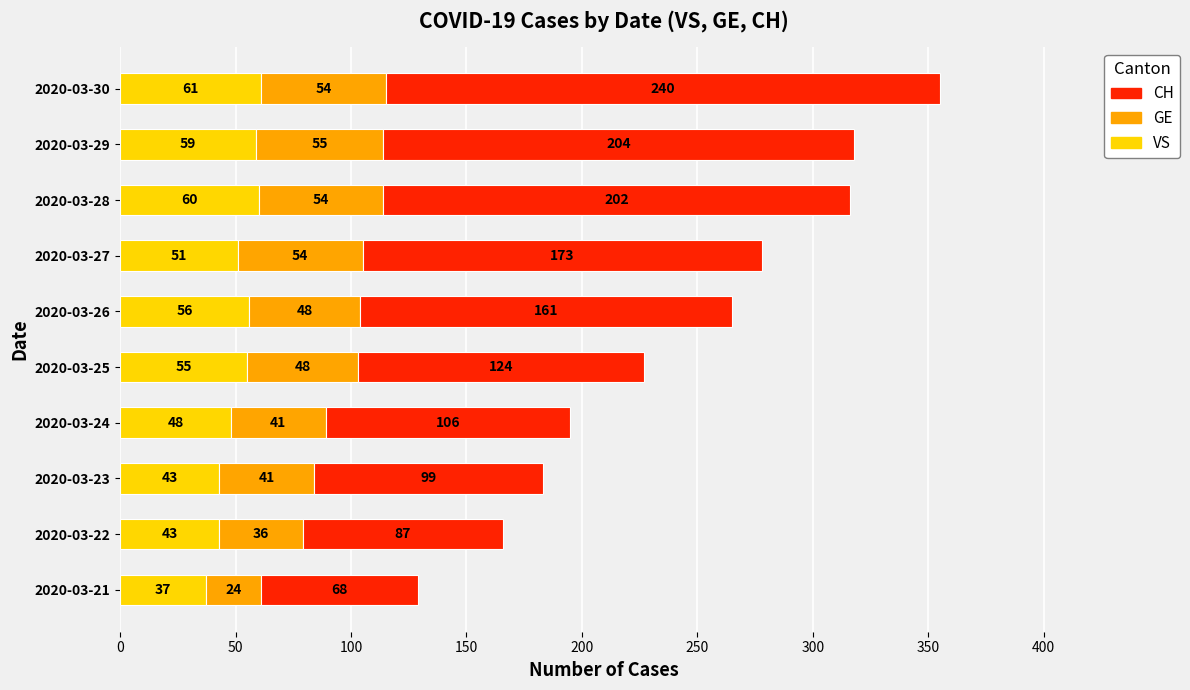

True or false: VS has a value of 61 at 2020-03-30.

True